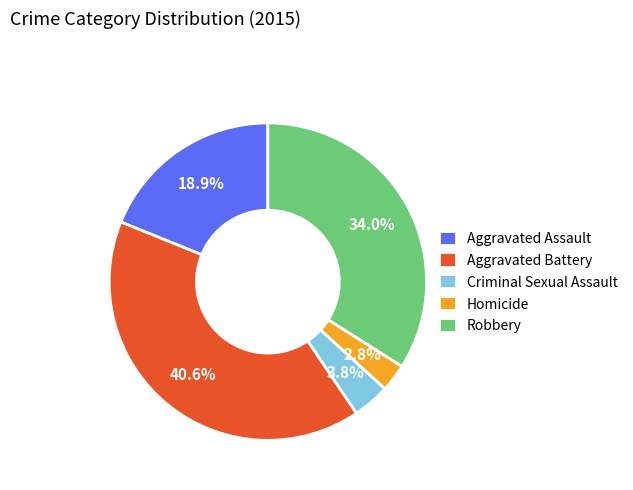

To the nearest percent, what is the average slice percentage?

20%